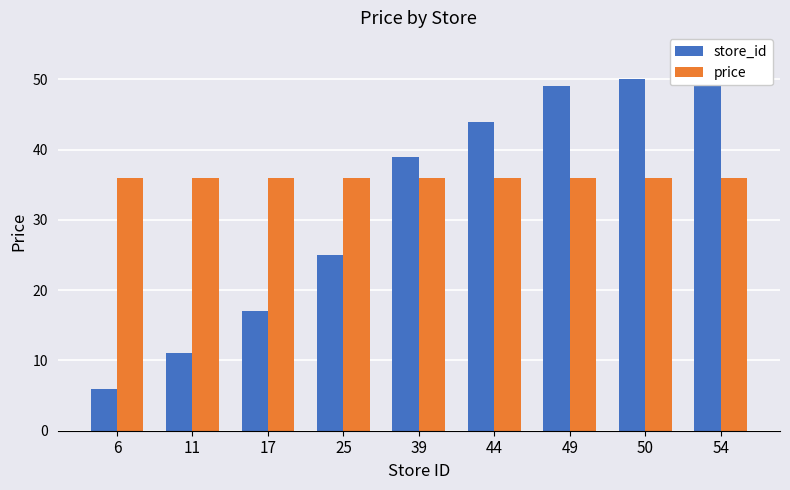

At 11, list the series in order from smallest to largest.

store_id, price